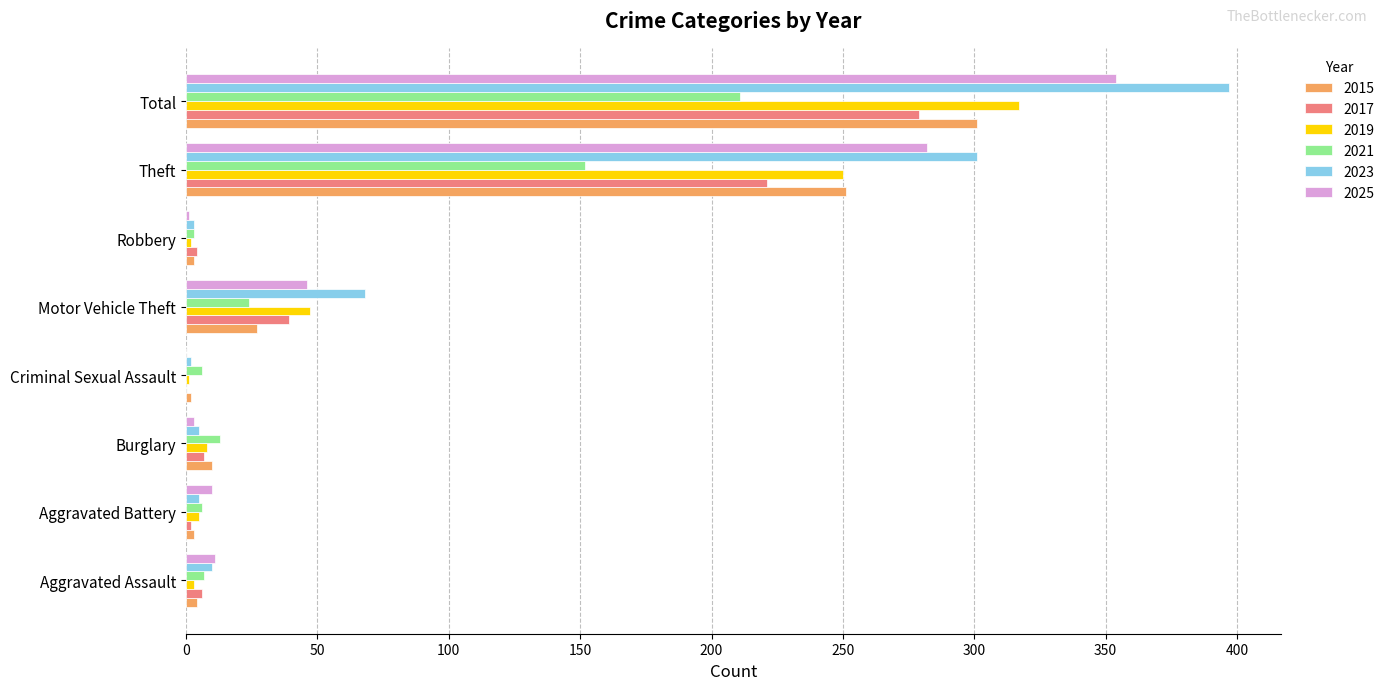

At which category is the sum across all series the highest?

Total